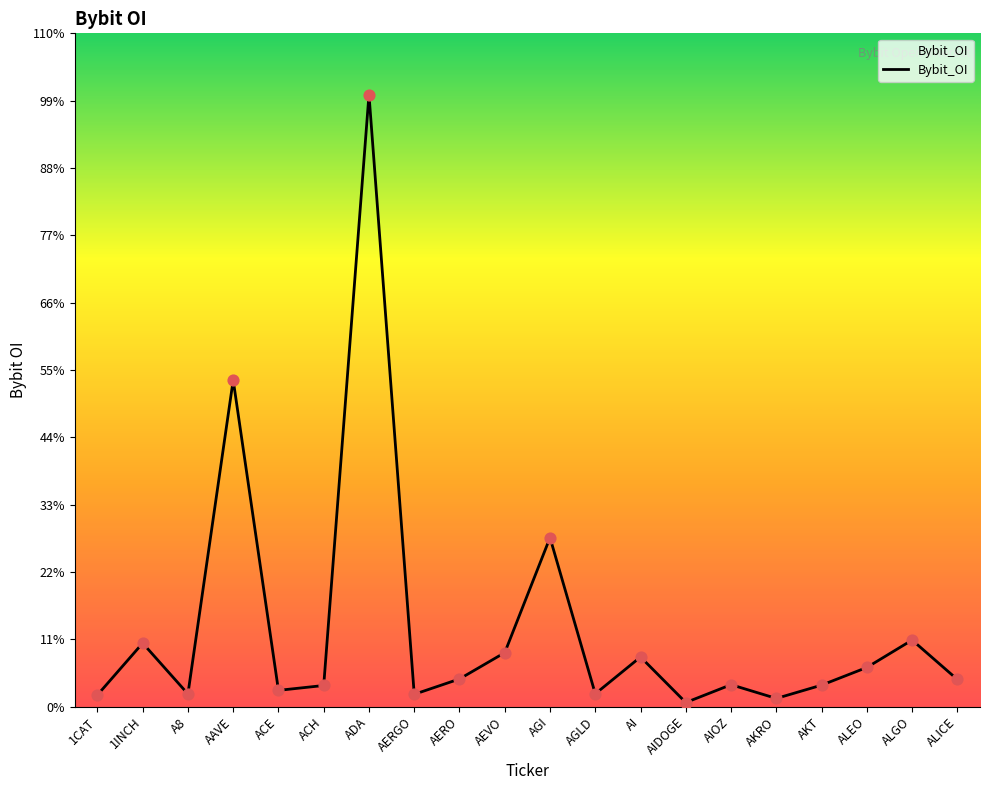

Which has a higher value, AKT or ADA?

ADA